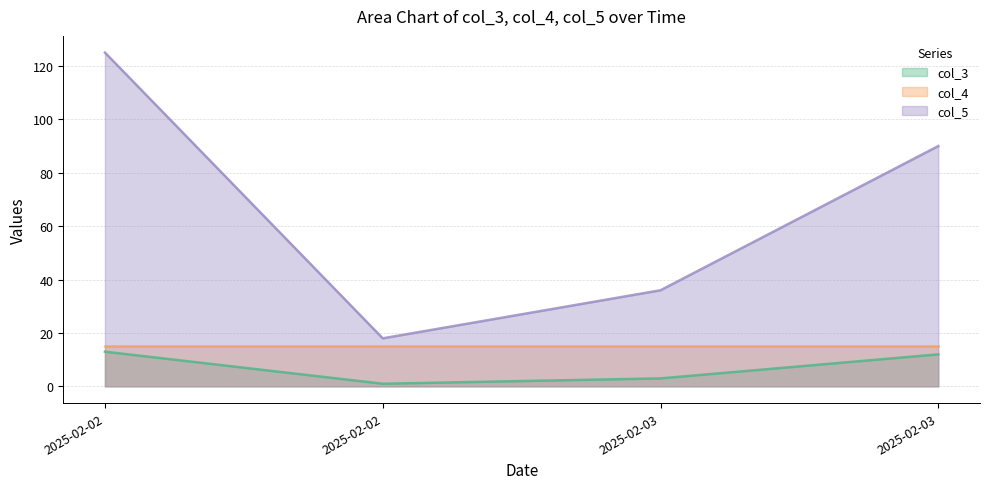

What is the value of the col_5 point at the 3rd from the left?

36